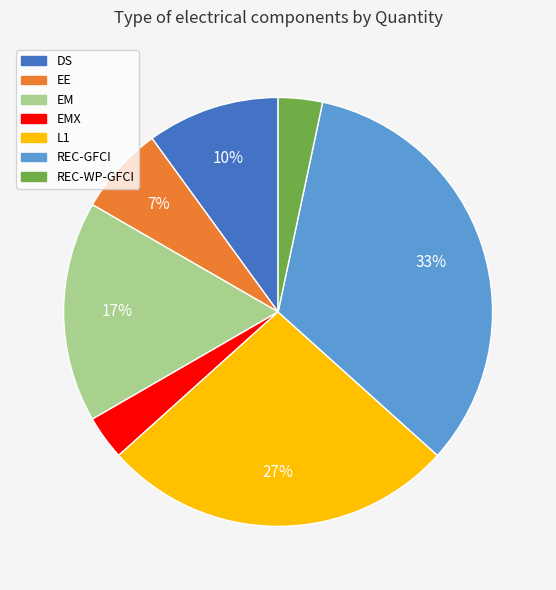

Is there any slice that represents more than half of the pie?

No